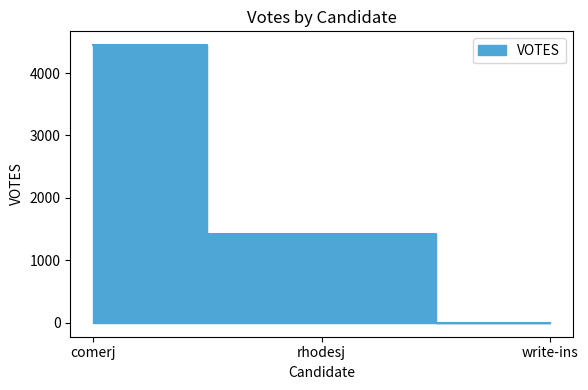

Reading left to right, list all the values displayed in this chart.

4445	1420	0